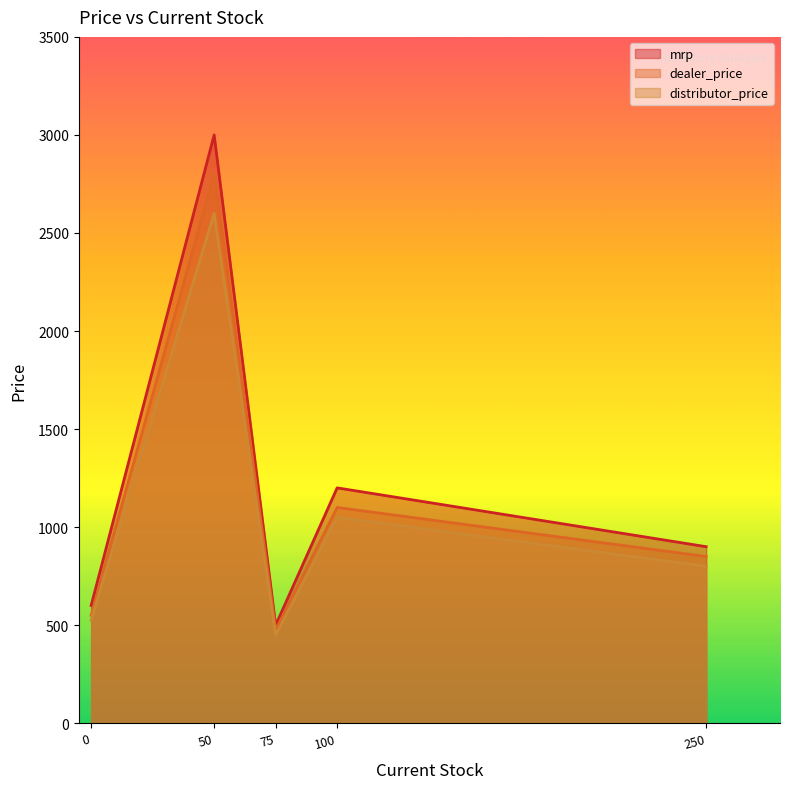

The mrp series shows 3000 at Finished Product A. True or false?

True